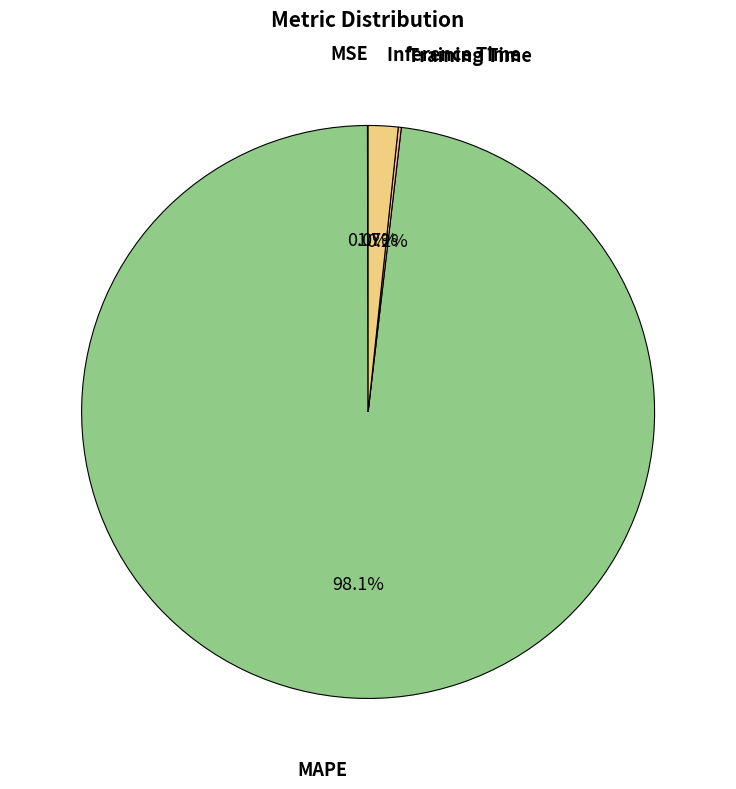

Does any single category account for the majority?

Yes